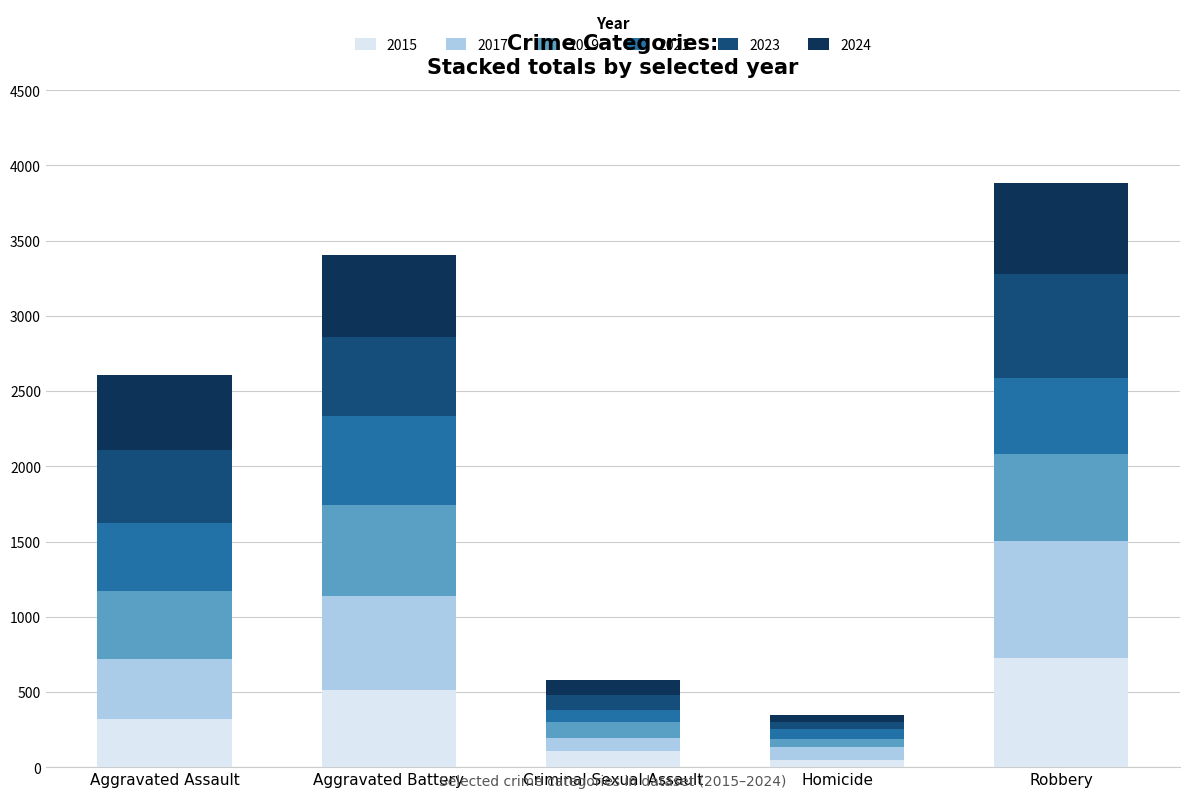

What is the average value of the 2015 series?

344